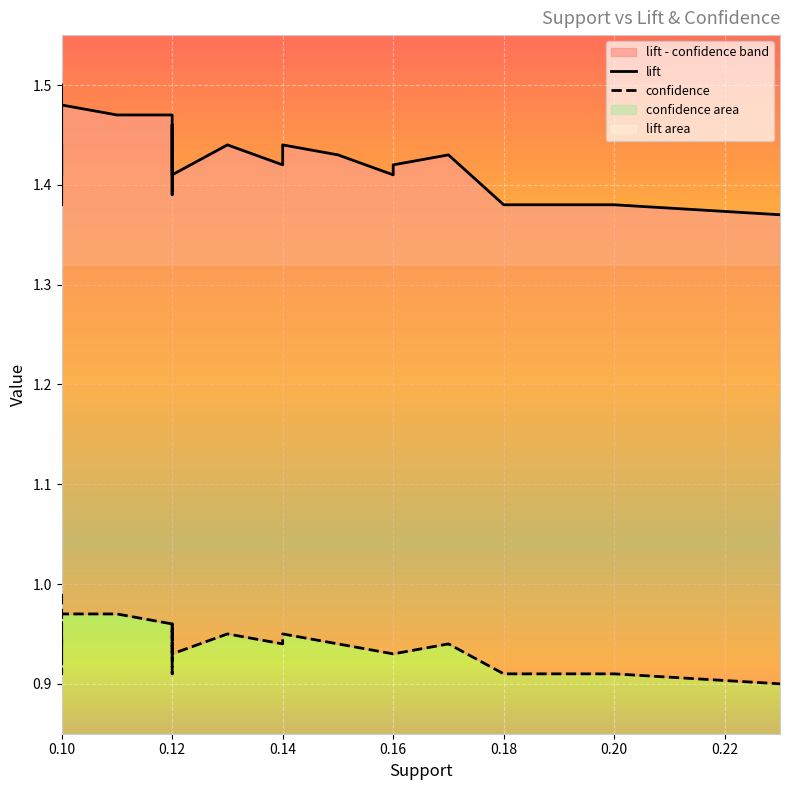

What is the maximum value for confidence?

1.0